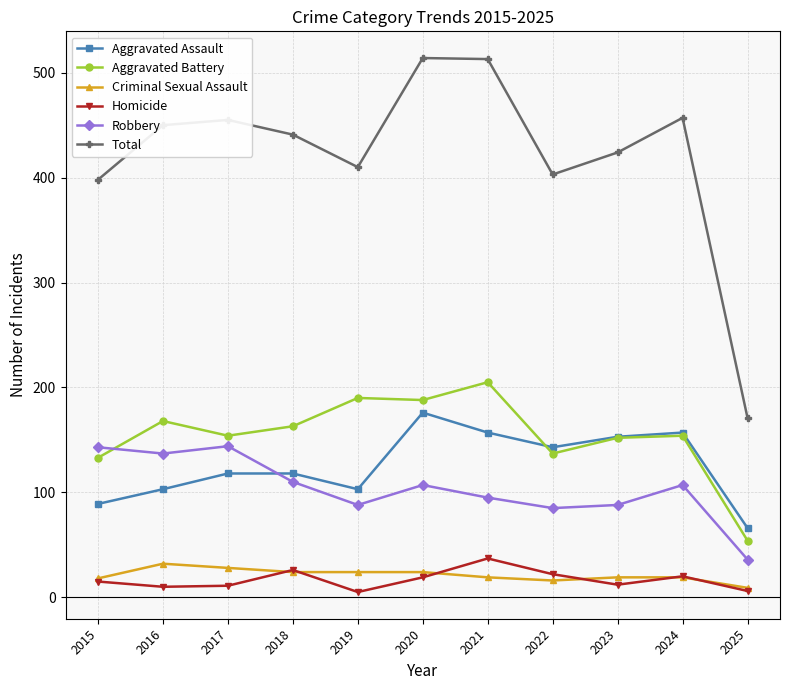

The value of Aggravated Assault at 2015 is 89. True or false?

True